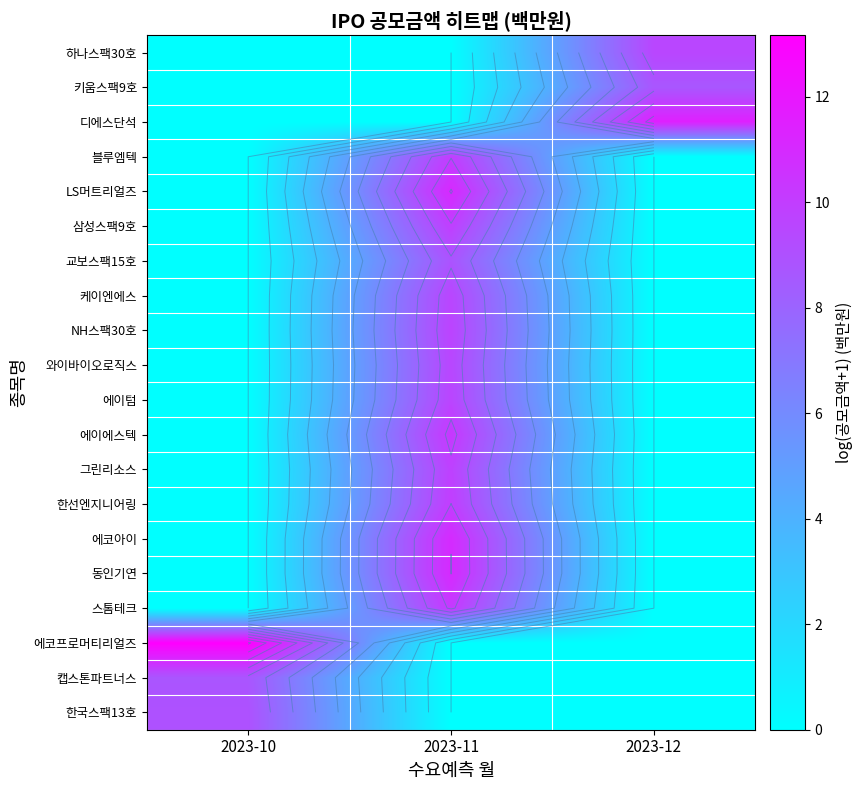

What is the total value across all series at 2023-10?

30.9